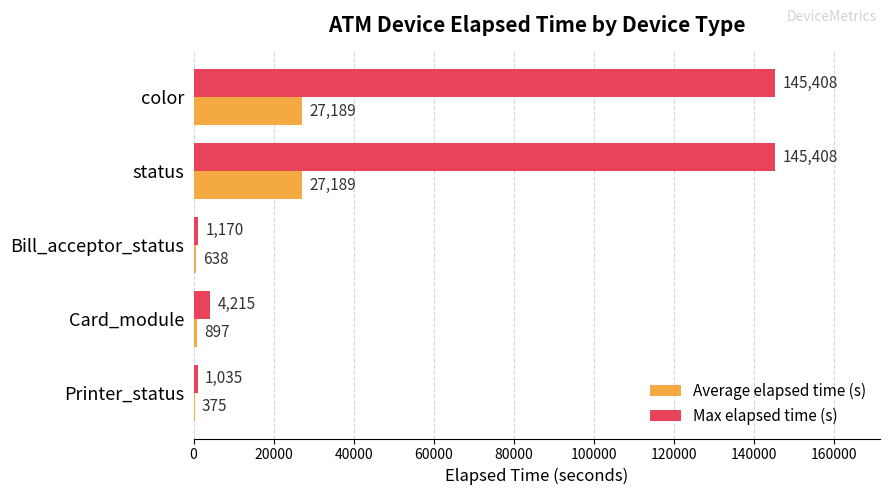

What is the total value across all series at status?

172597.0